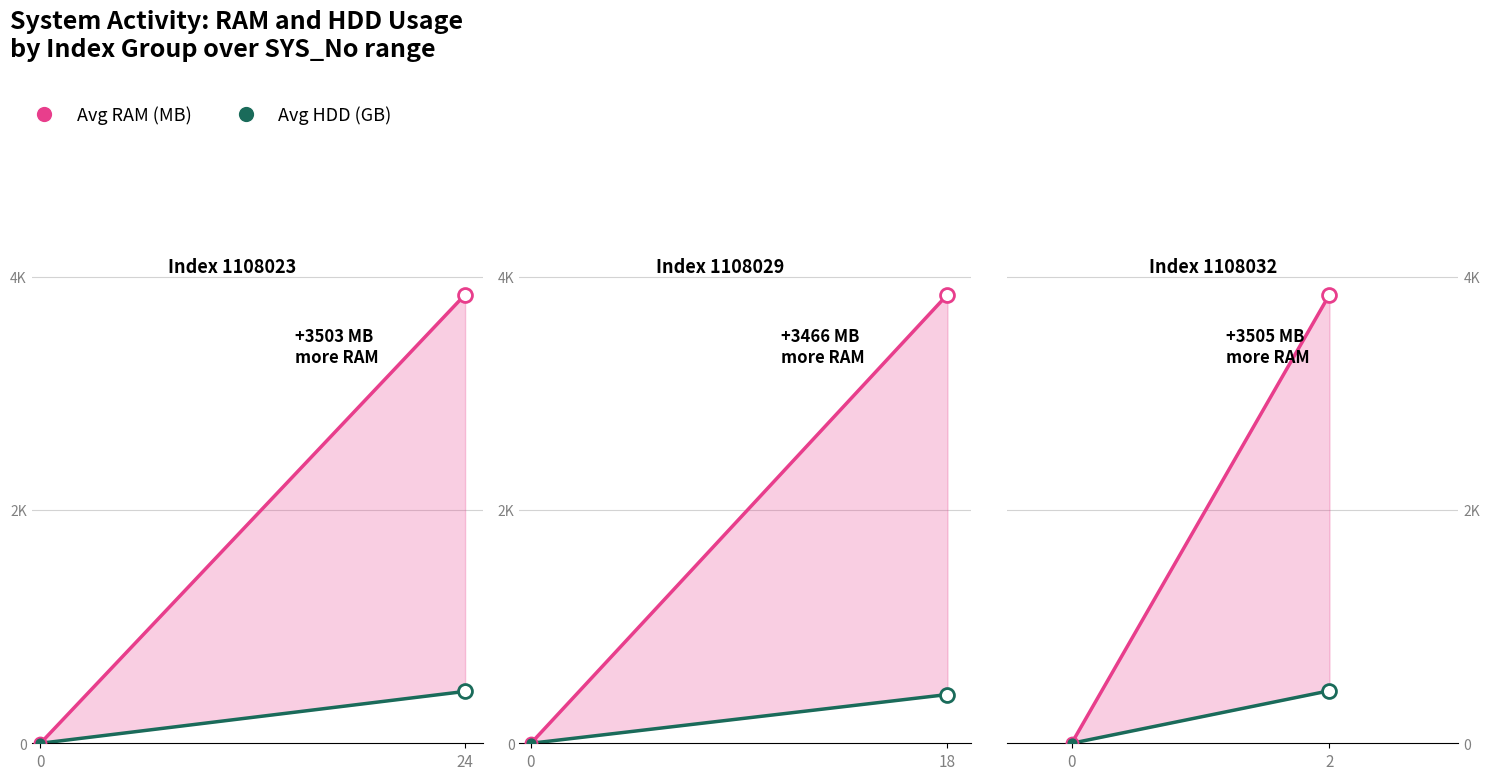

Which series reaches the maximum Y coordinate?

Avg RAM (MB)